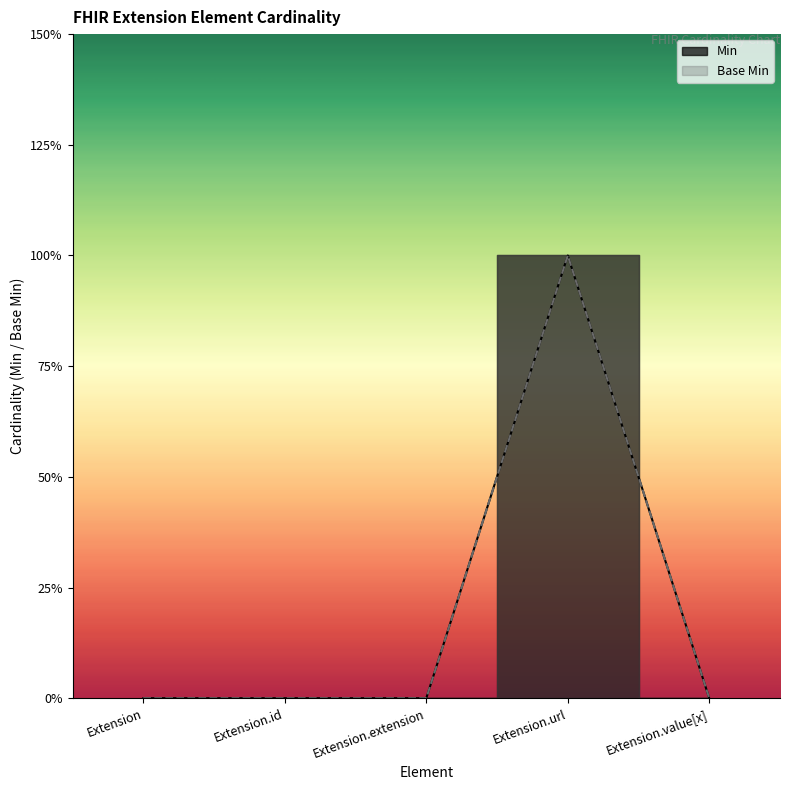

True or false: Base Min and Min intersect in this chart.

False